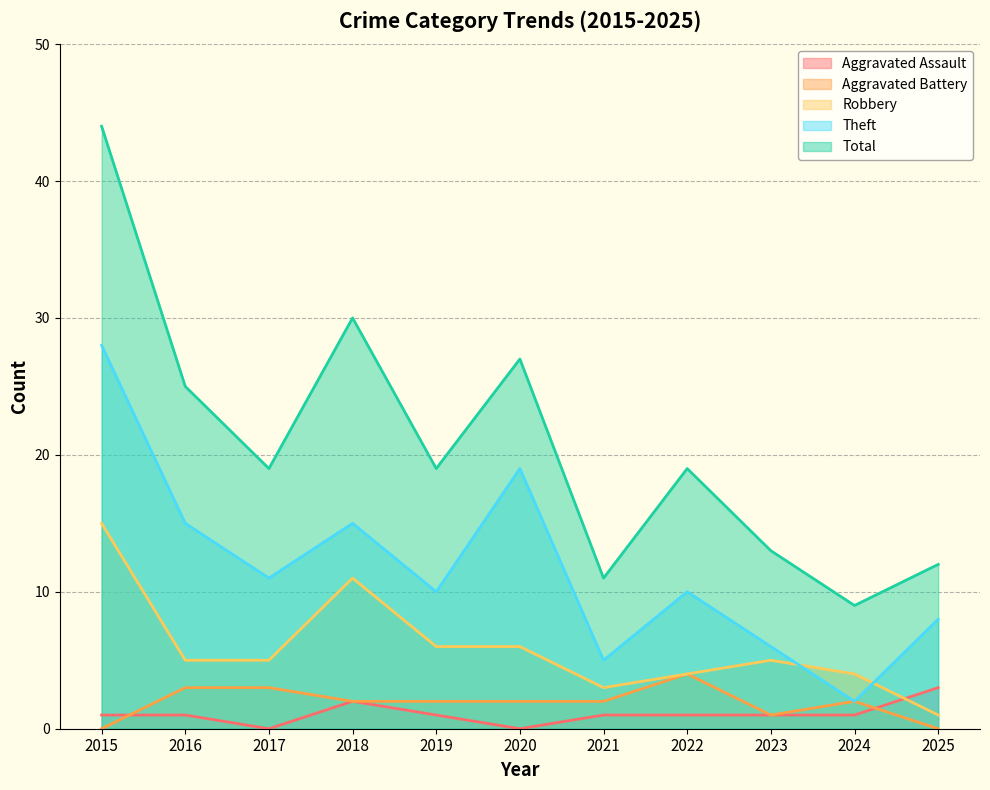

True or false: Theft and Total cross at least once.

False